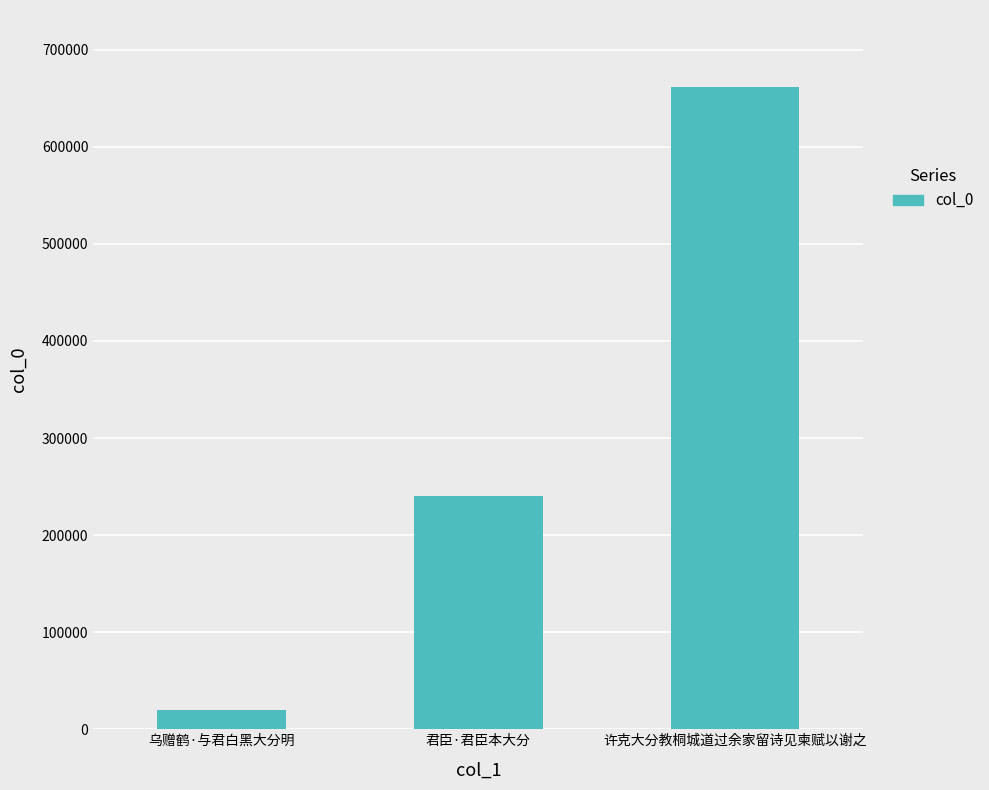

Reading left to right, transcribe all the data shown in this chart.

19658	240280	661597